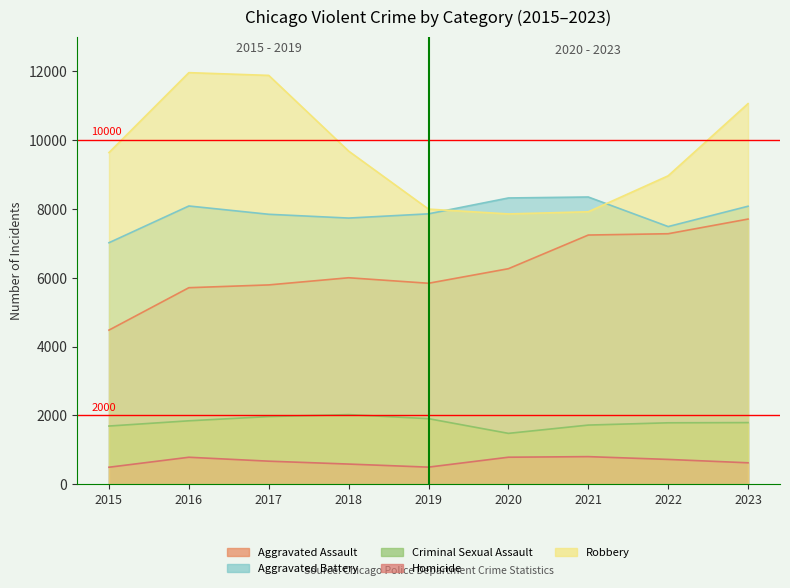

Which series has the largest range (max minus min)?

Robbery